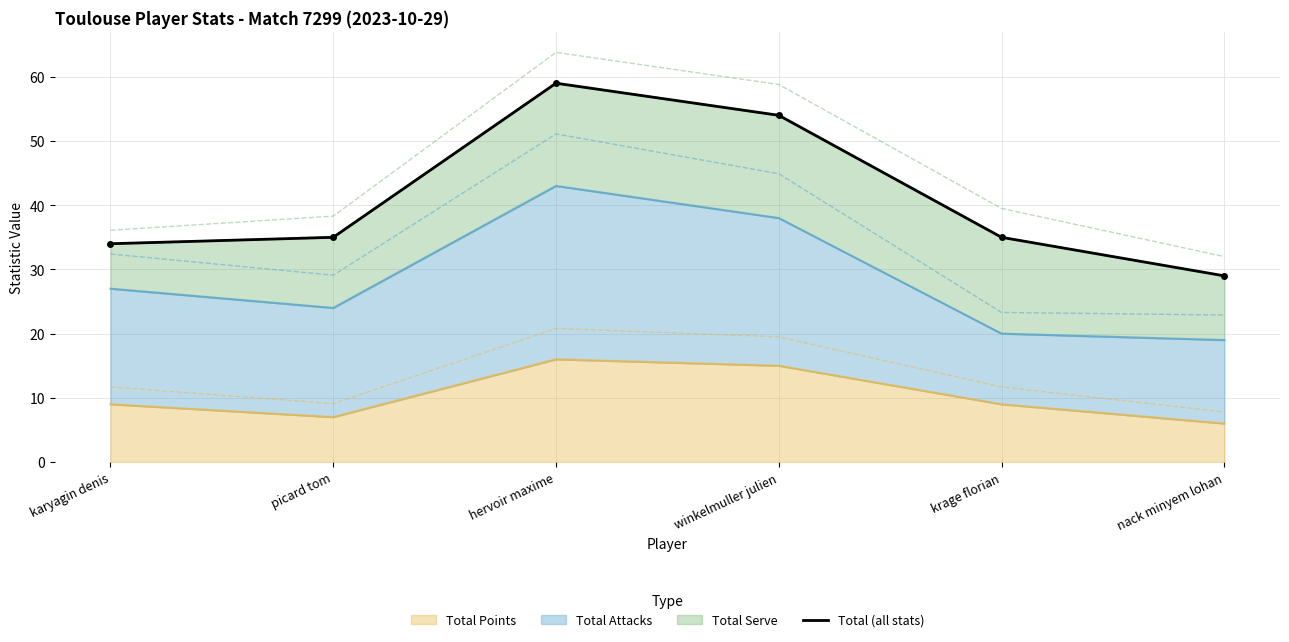

What is the change in value from hervoir maxime to winkelmuller julien?

-5